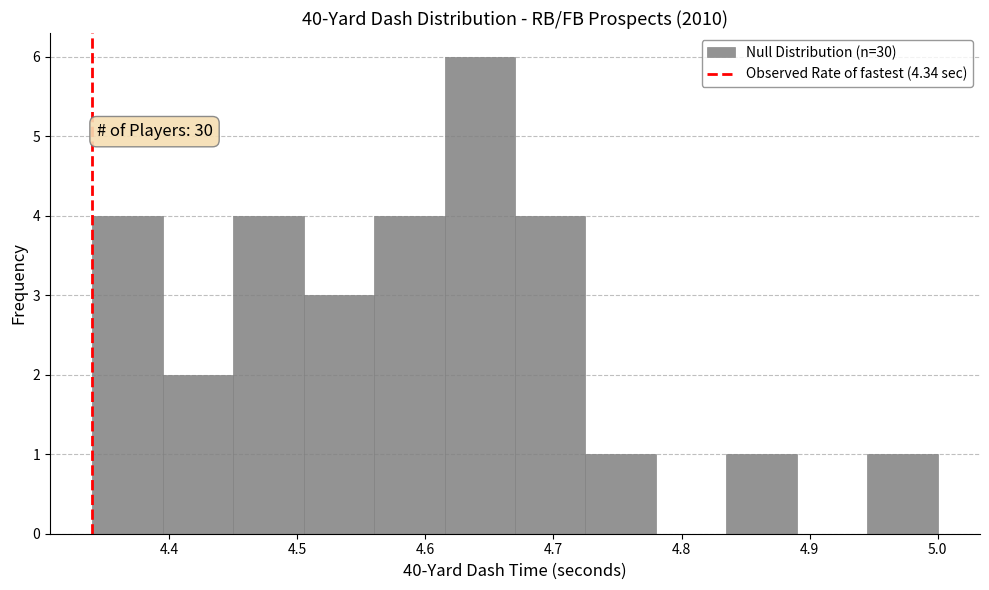

Which range on the x-axis has the tallest bar?

4.615 to 4.670